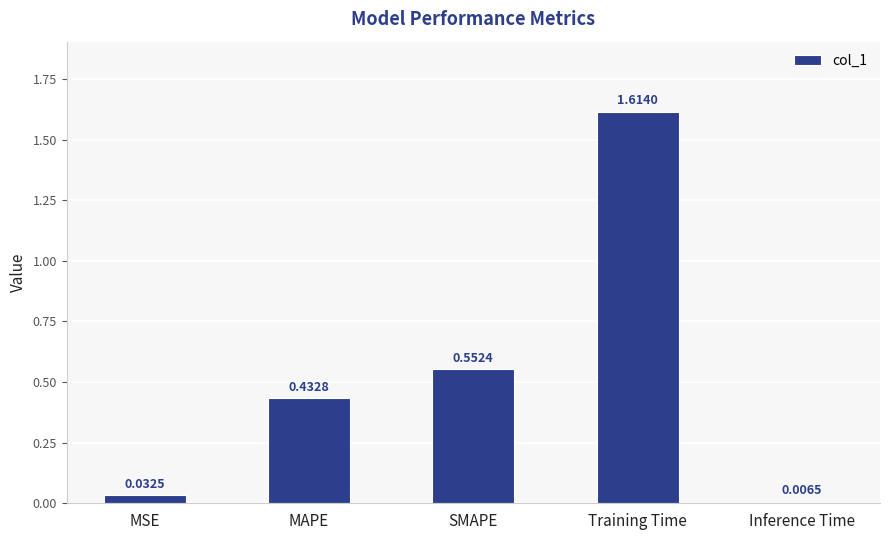

What is the label of the 2nd bar from the left?

MAPE